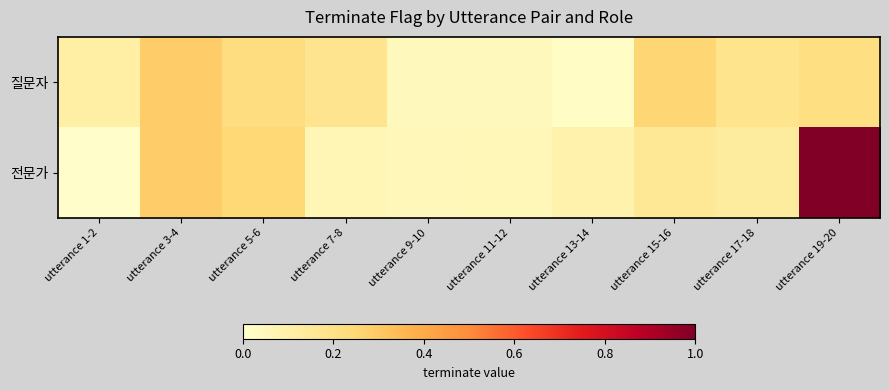

Count the number of categories in the chart.

10